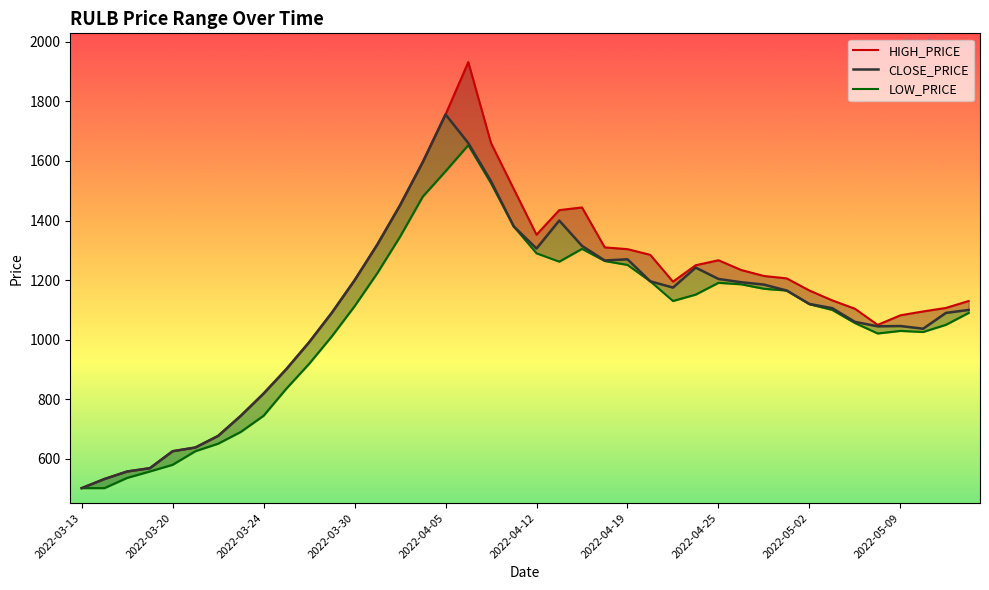

What is the sum of the LOW_PRICE values at 17 and 37?

2679.0